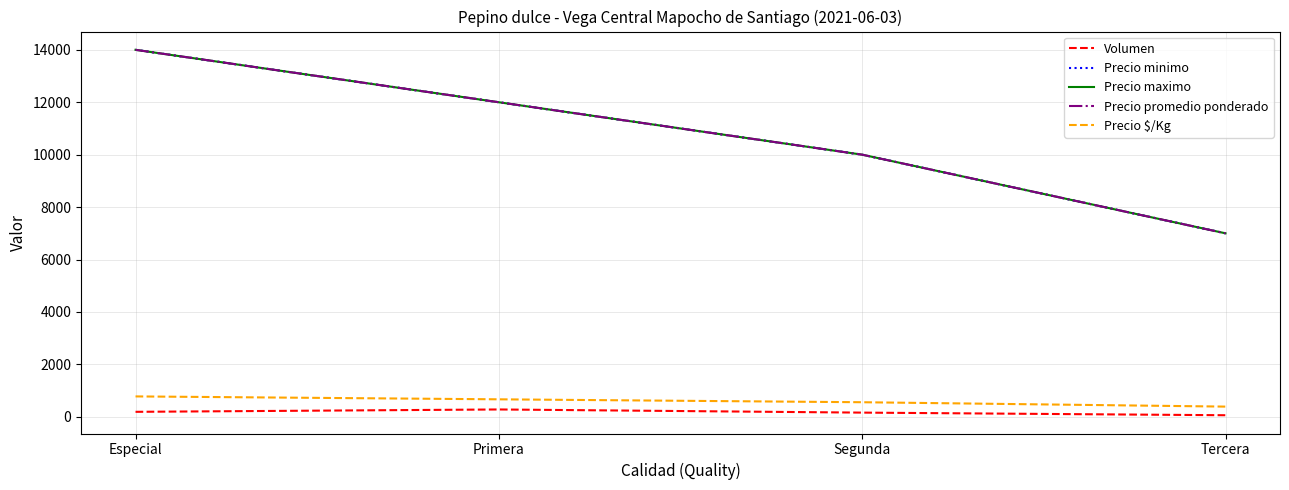

Is this an area chart (filled region under the line)?

No